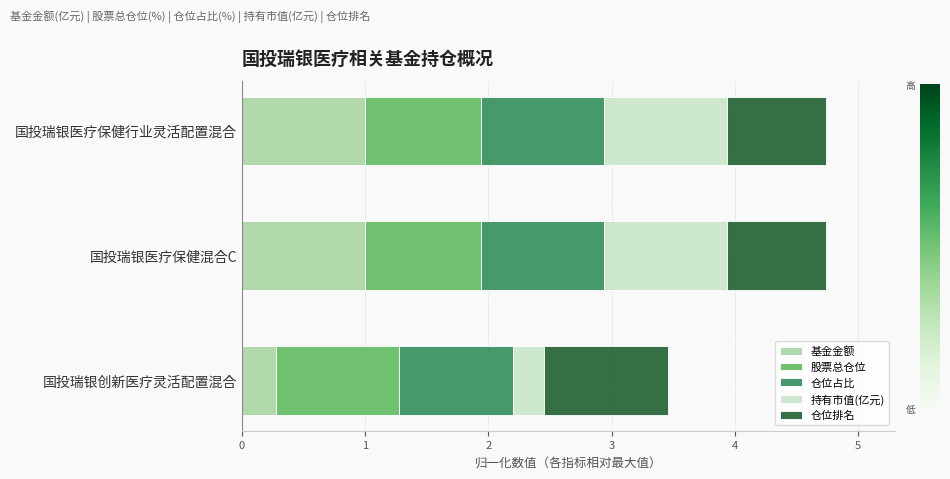

What is the maximum value for 基金金额?

1.0